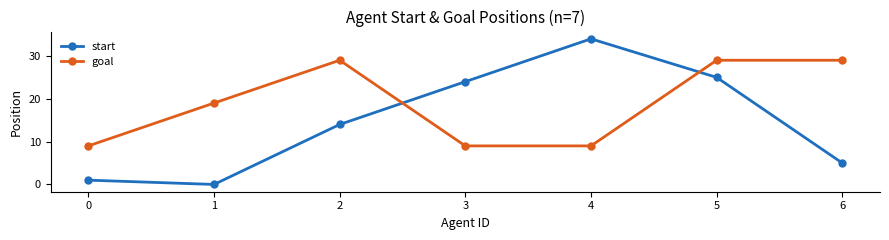

Reading left to right, list all the values displayed in this chart.

start: 0=1	1=0	2=14	3=24	4=34	5=25	6=5
goal: 0=9	1=19	2=29	3=9	4=9	5=29	6=29